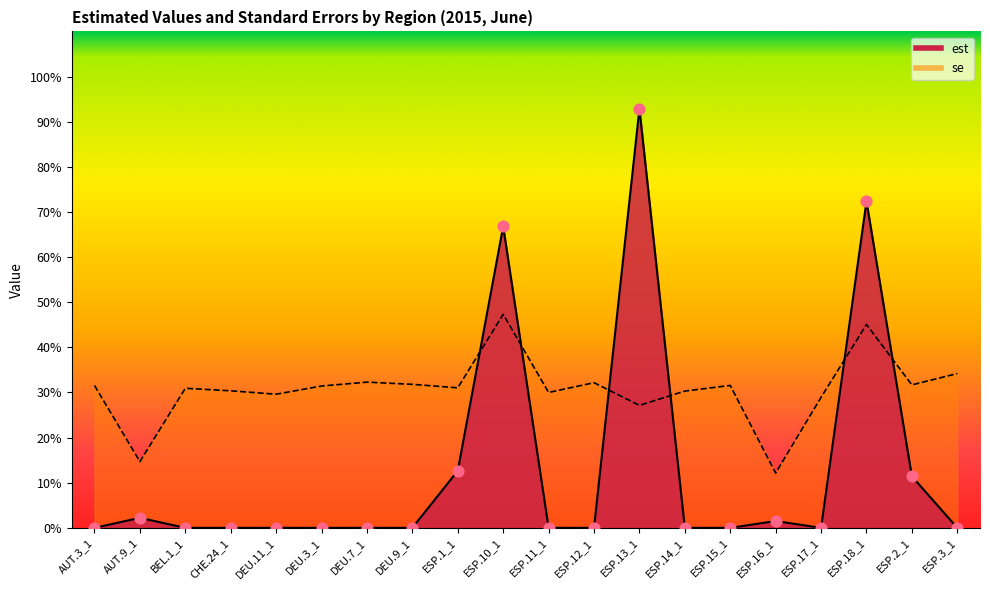

Is the value of est at ESP.17_1 greater than the value of se at ESP.17_1?

No